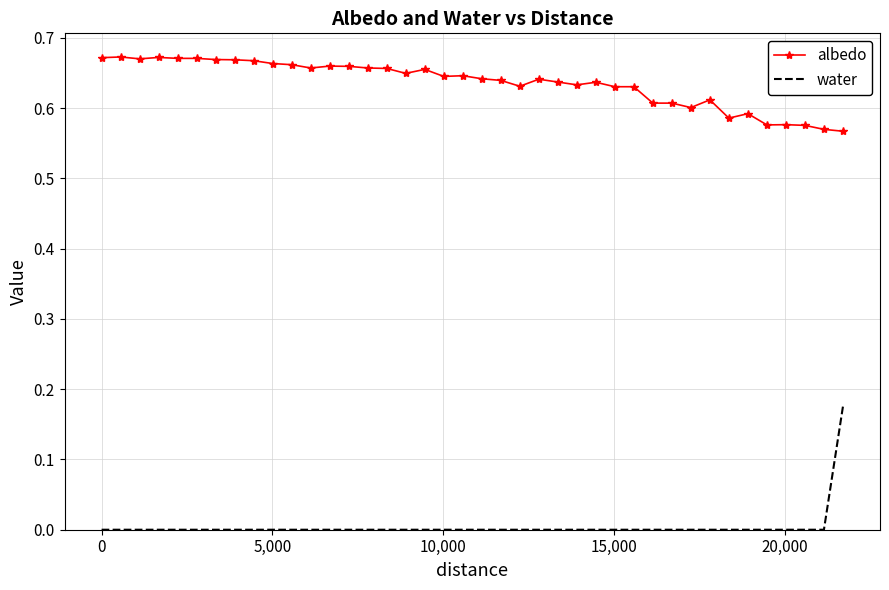

Which series has the largest range (max minus min)?

water